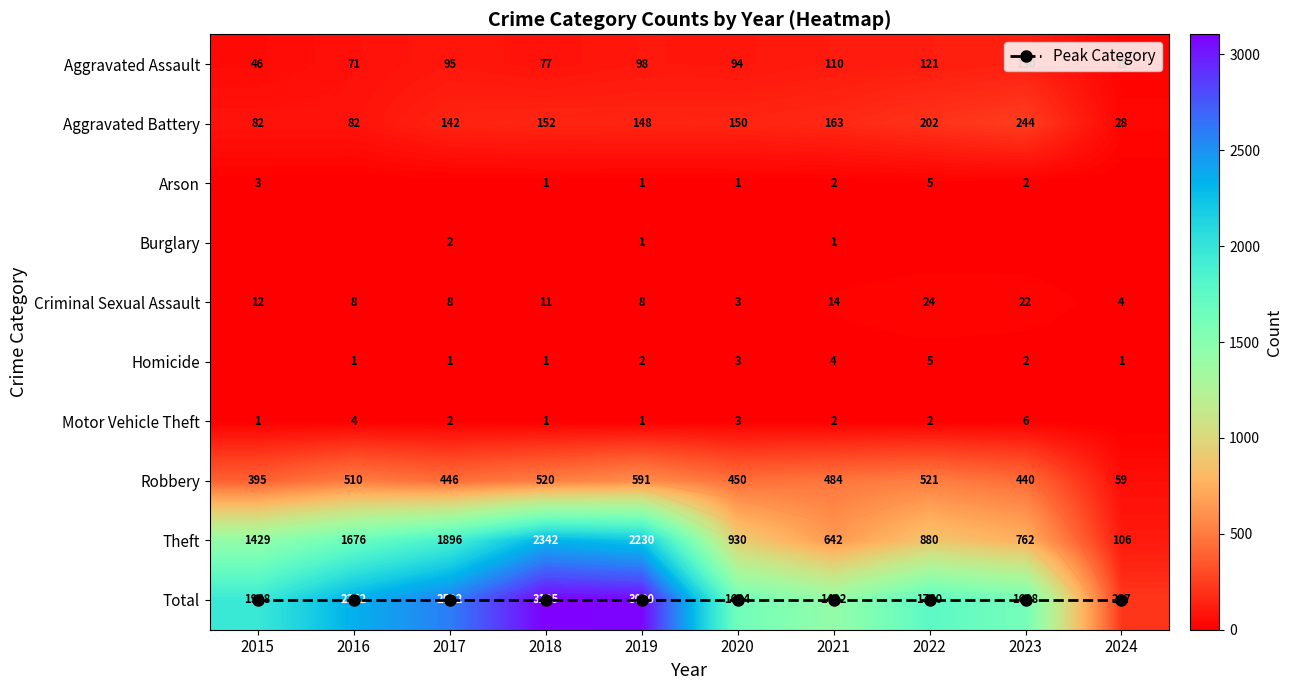

At which label does Robbery reach its peak?

2019